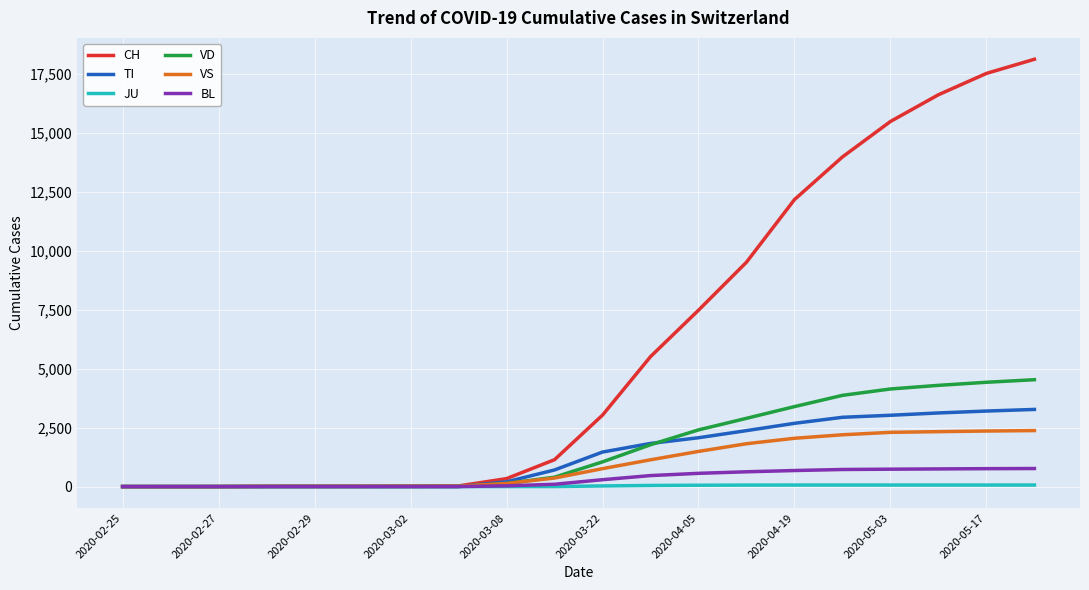

How many values in the CH series are below 3028?

10